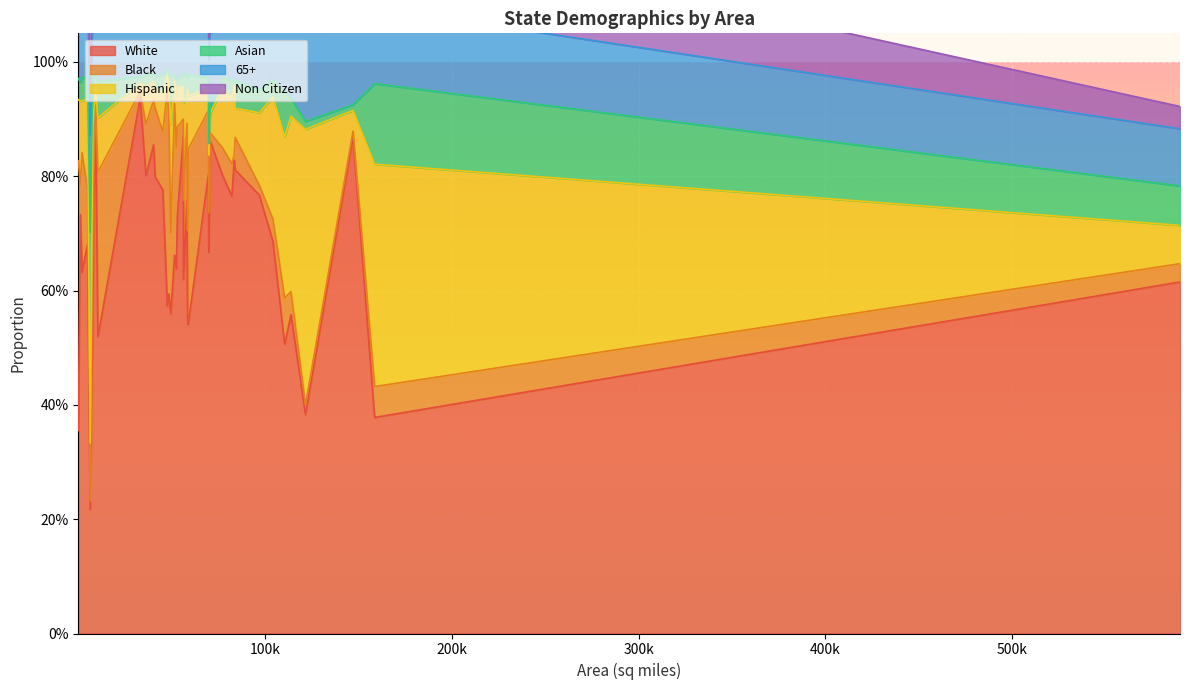

The Hispanic series shows 0.2 at Colorado. True or false?

True